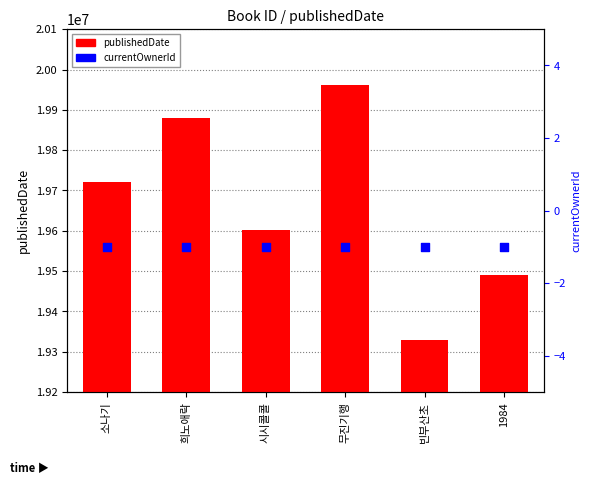

Which series contains the highest Y value?

publishedDate